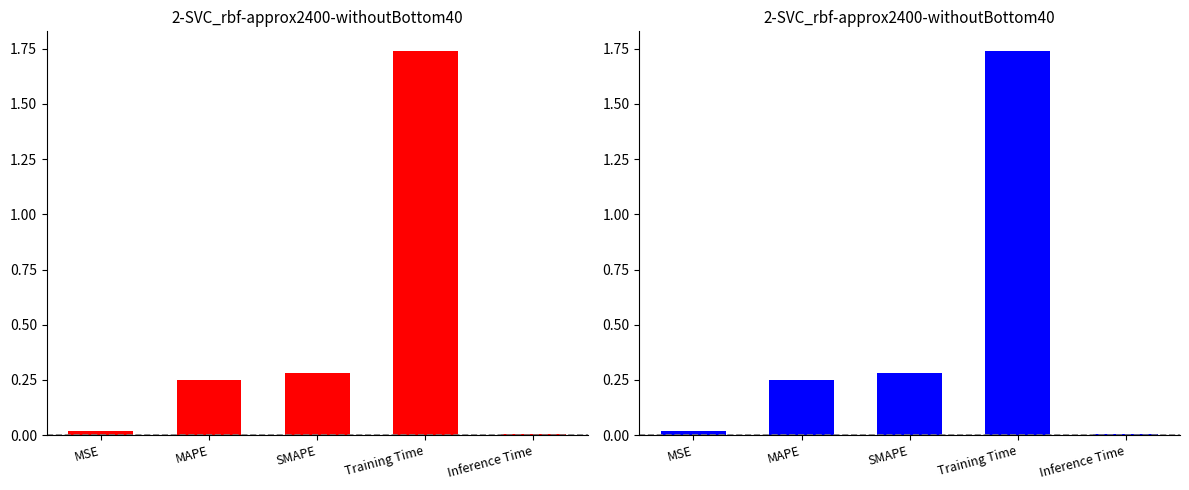

Reading right to left, list all the values displayed in this chart.

0.0	1.7	0.3	0.2	0.0